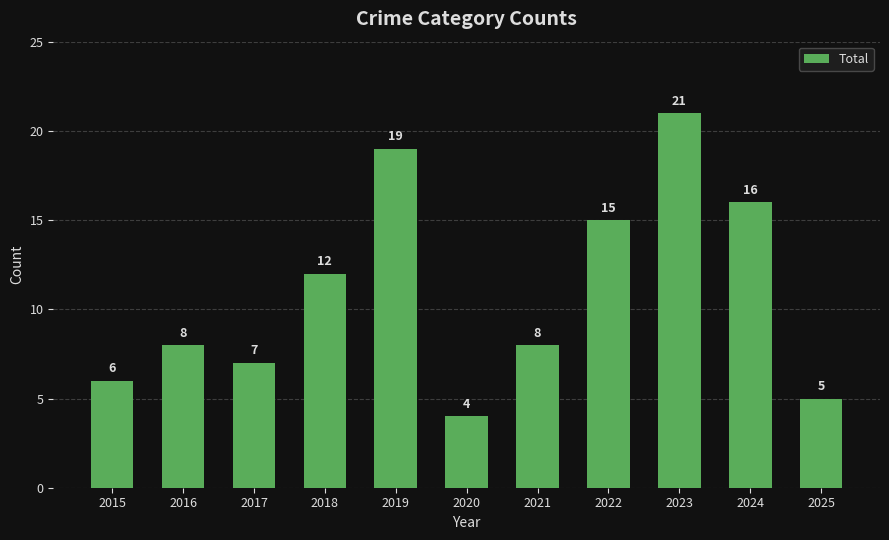

The value at 2021 is 4. True or false?

False